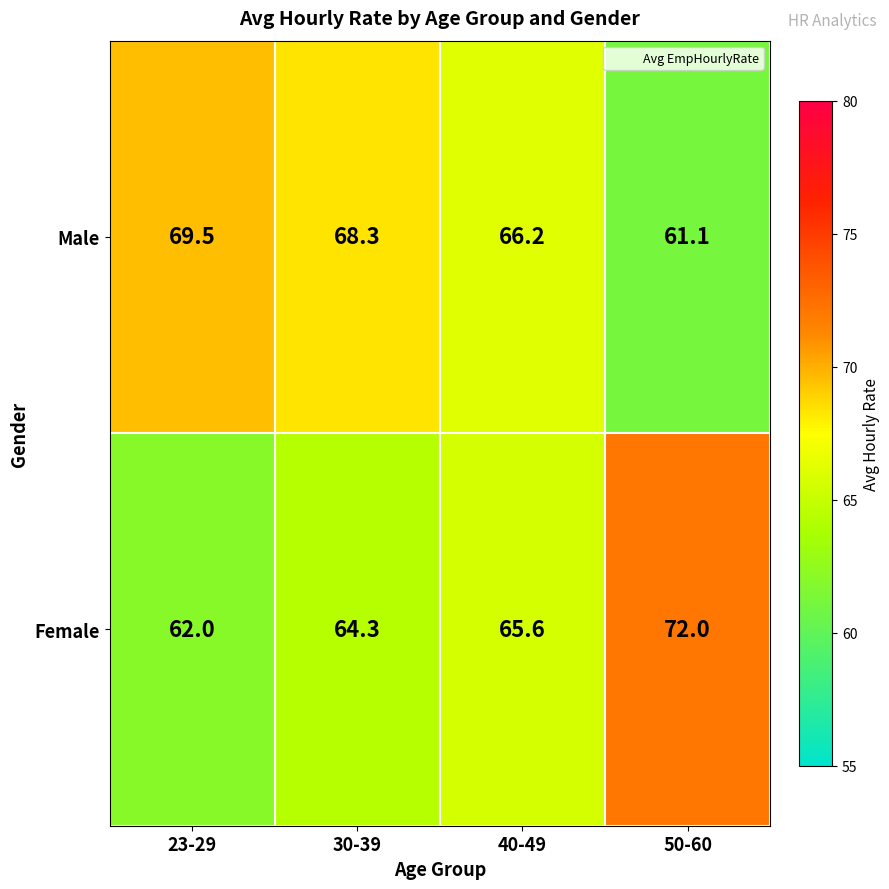

At which label is Male closest to 65?

40-49